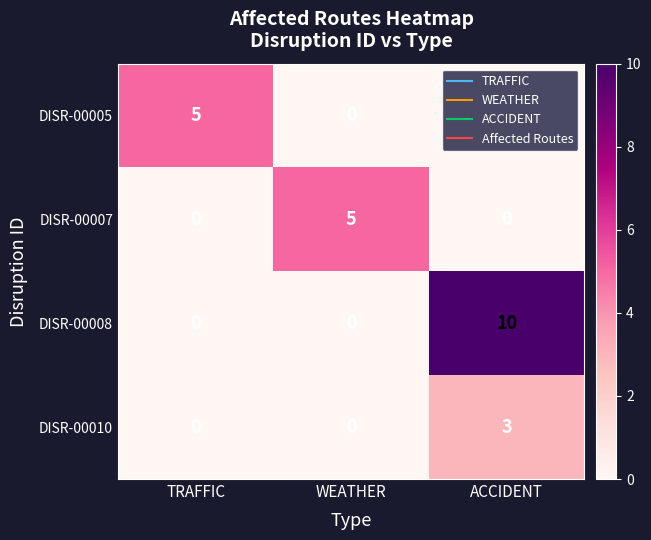

Is it true that DISR-00007 equals 2 at ACCIDENT?

False